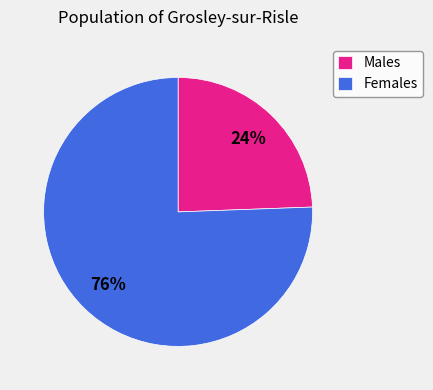

What percentage is the Males slice, to the nearest percent?

24%